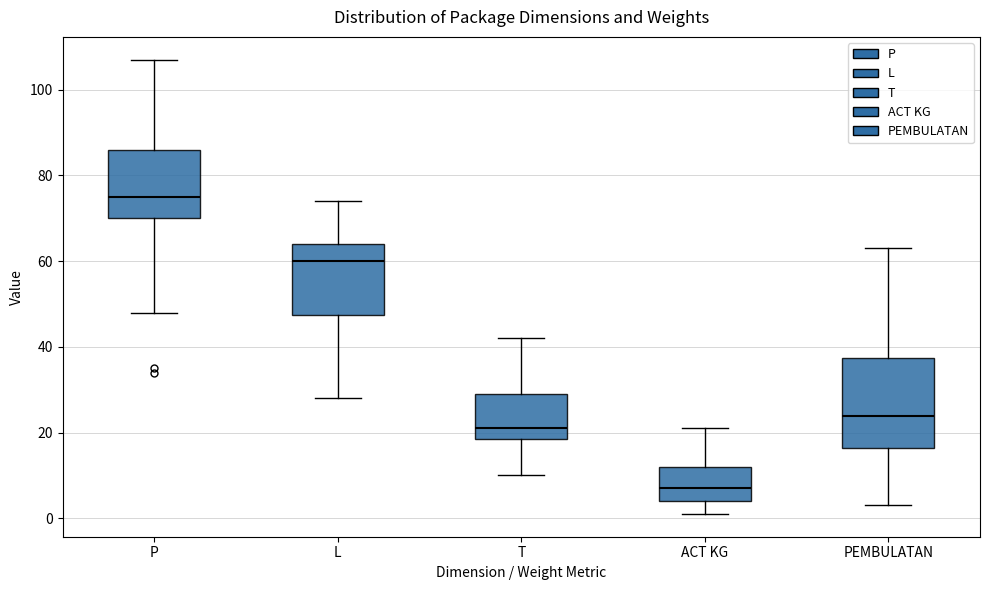

Comparing the boxes themselves (not the whiskers), which one is the tallest?

PEMBULATAN